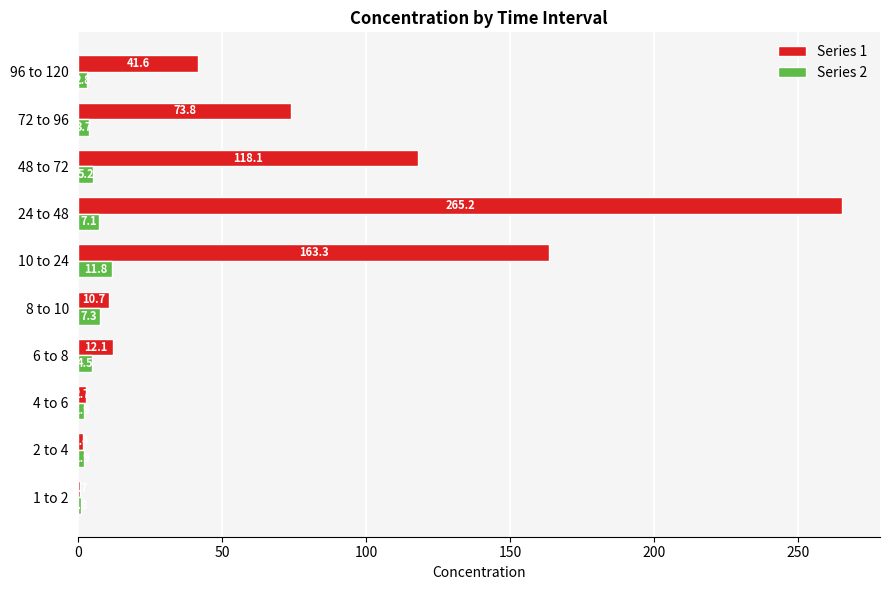

The value of Series 1 at 24 to 48 is 59.4. True or false?

False